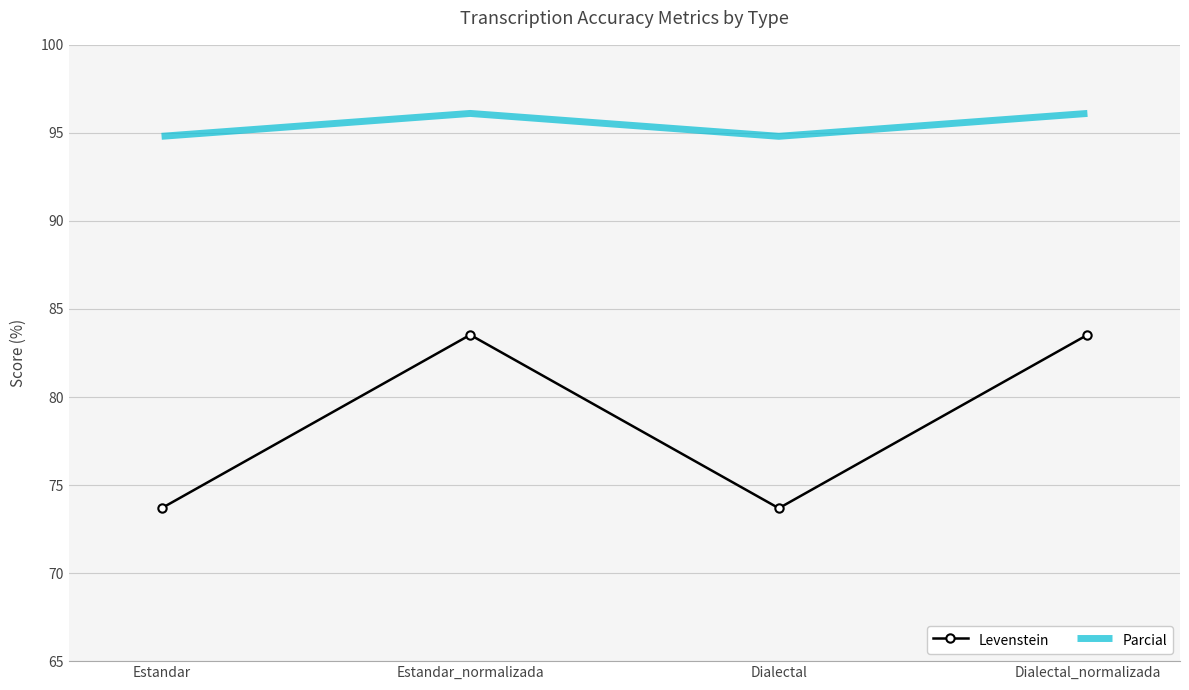

True or false: Levenstein and Parcial intersect in this chart.

False